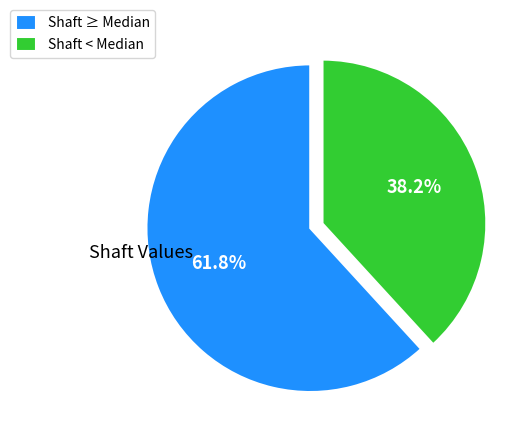

Which category has the biggest portion of the pie?

Shaft ≥ Median